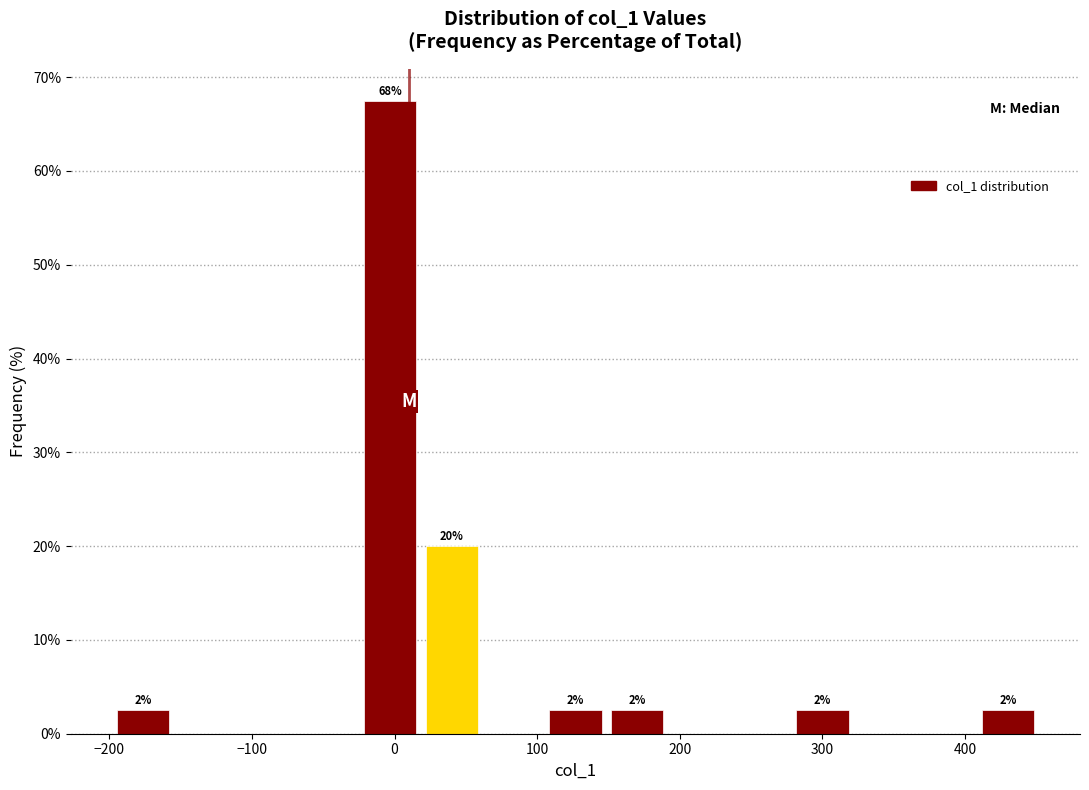

Over which range of the x-axis is the bar tallest?

-20 to 20